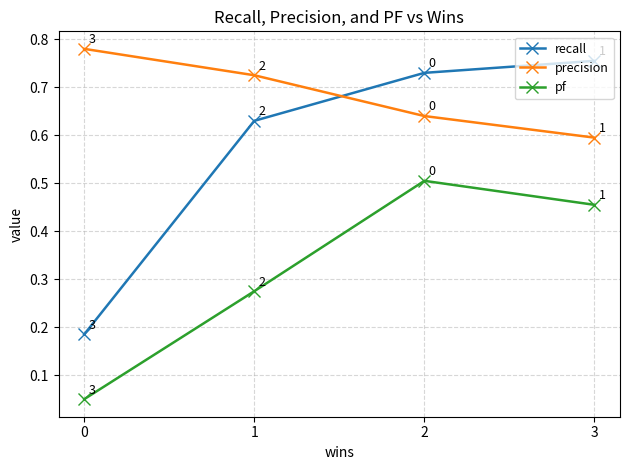

At how many categories does at least one series exceed 0?

4